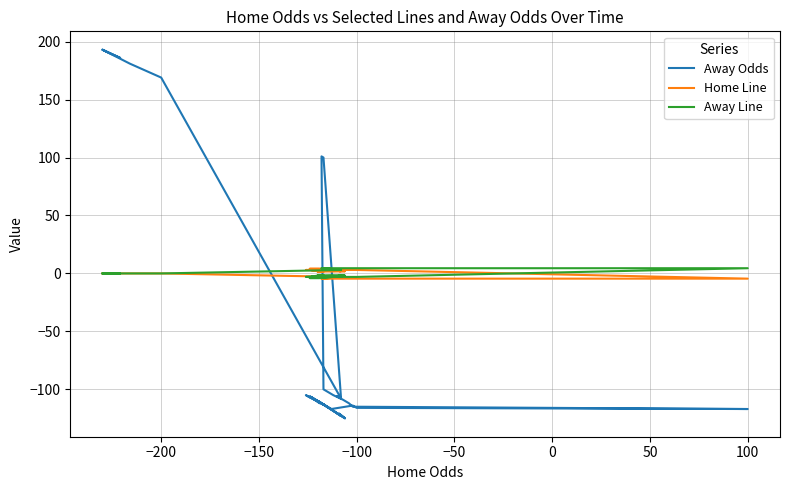

True or false: Away Line has more than 1 interior local peaks.

False